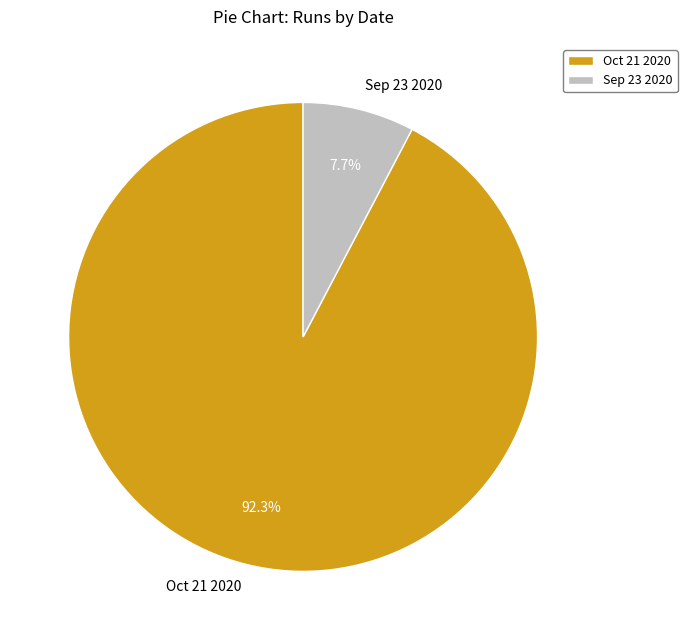

Which has a higher value, Sep 23 2020 or Oct 21 2020?

Oct 21 2020